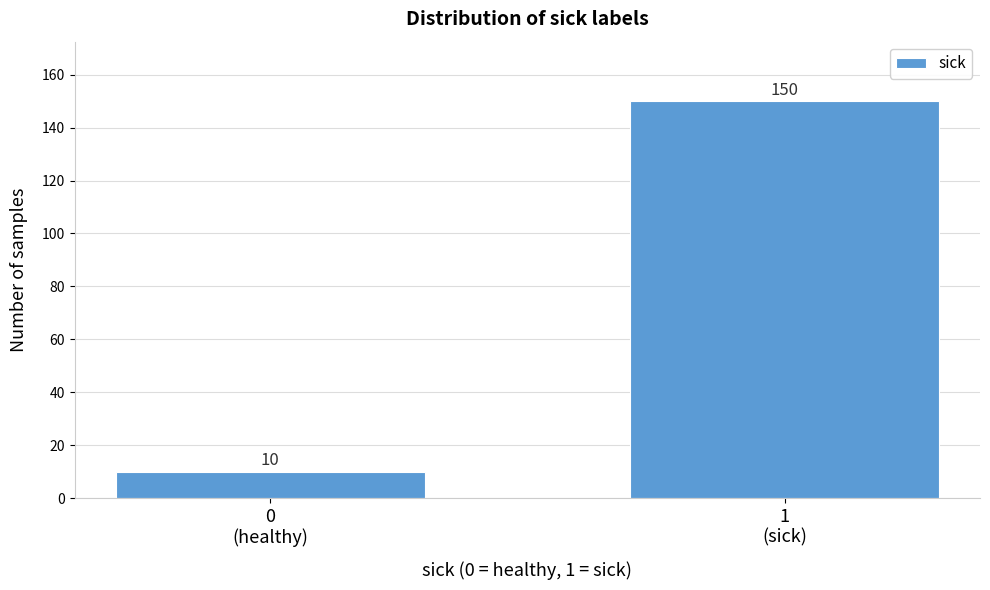

Reading right to left, extract all data points from this chart.

150	10